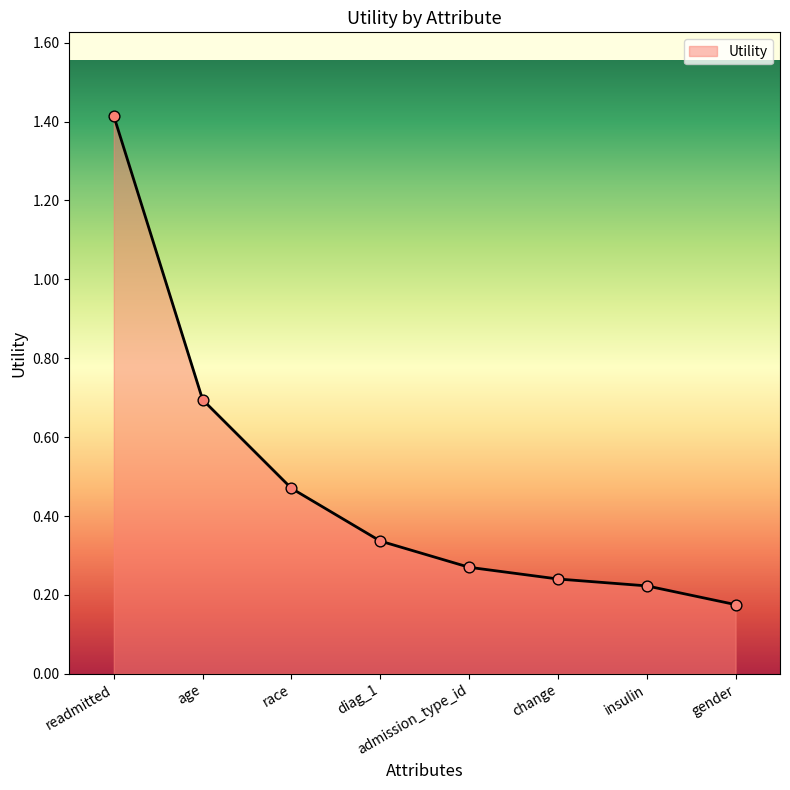

Between gender and admission_type_id, which is larger?

admission_type_id